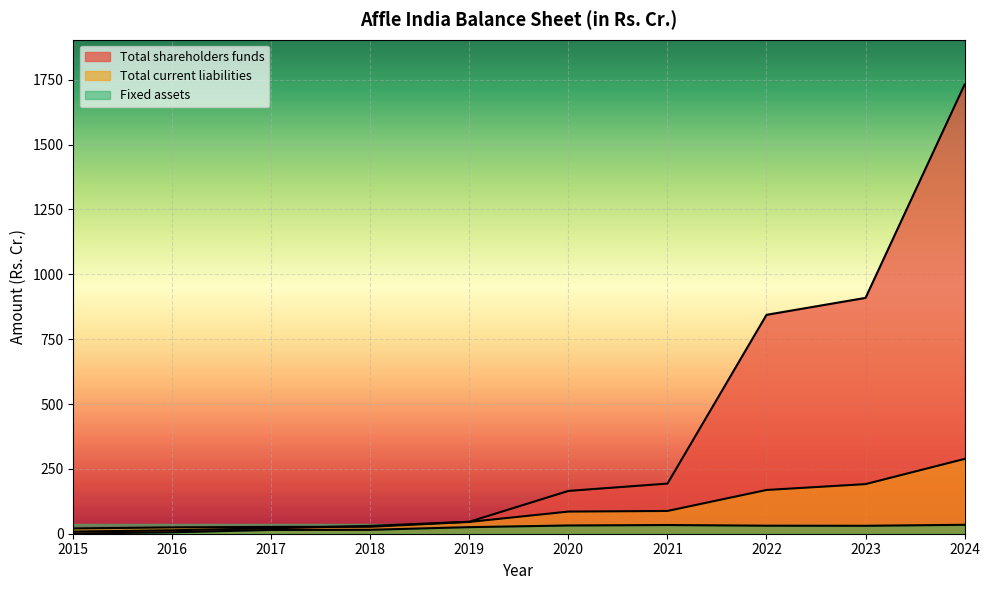

What are all the series names shown in the legend?

Total shareholders funds, Total current liabilities, Fixed assets